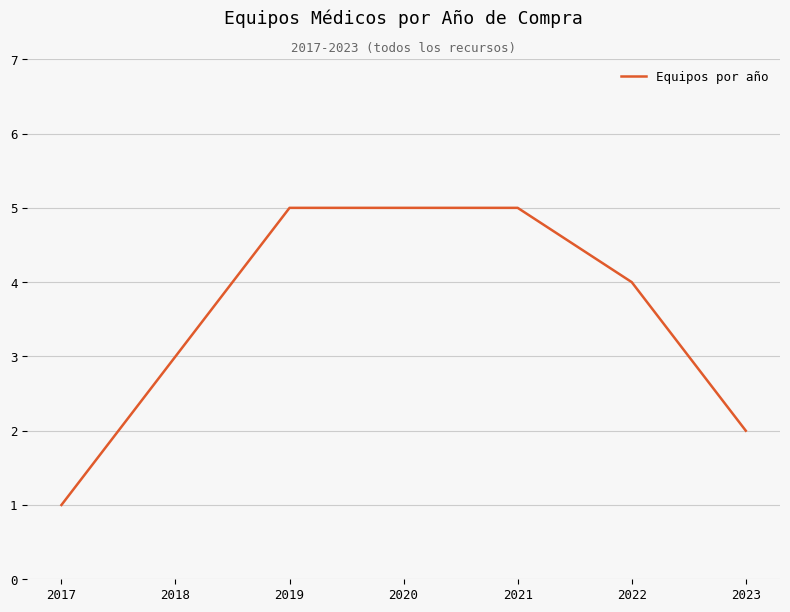

Where is the data nearest to the value 3?

2018